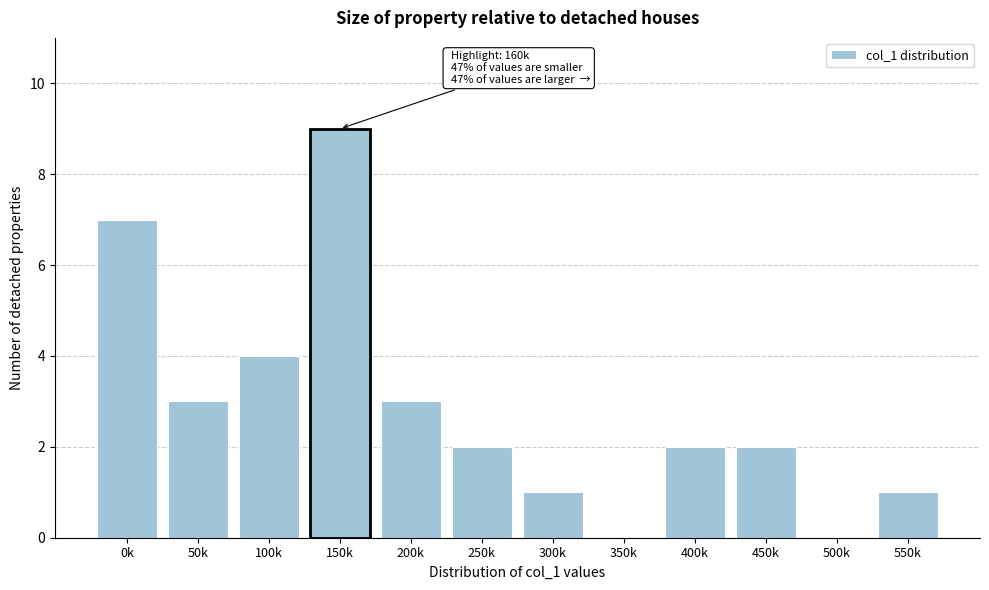

Reading right to left, what are all the values shown in this chart?

550k=1	500k=0	450k=2	400k=2	350k=0	300k=1	250k=2	200k=3	150k=9	100k=4	50k=3	0k=7